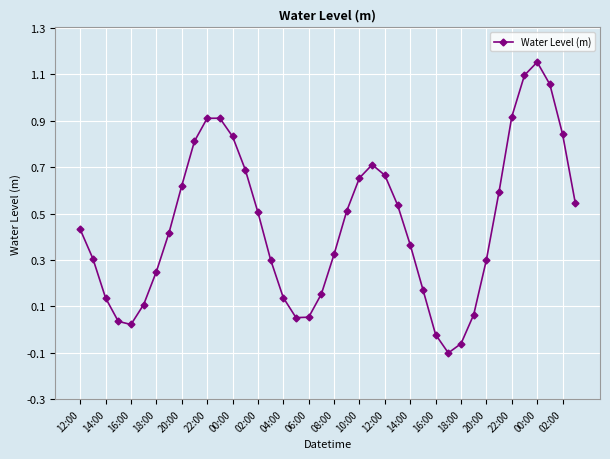

How many interior local valleys (lower than both neighbors) does the data have?

3